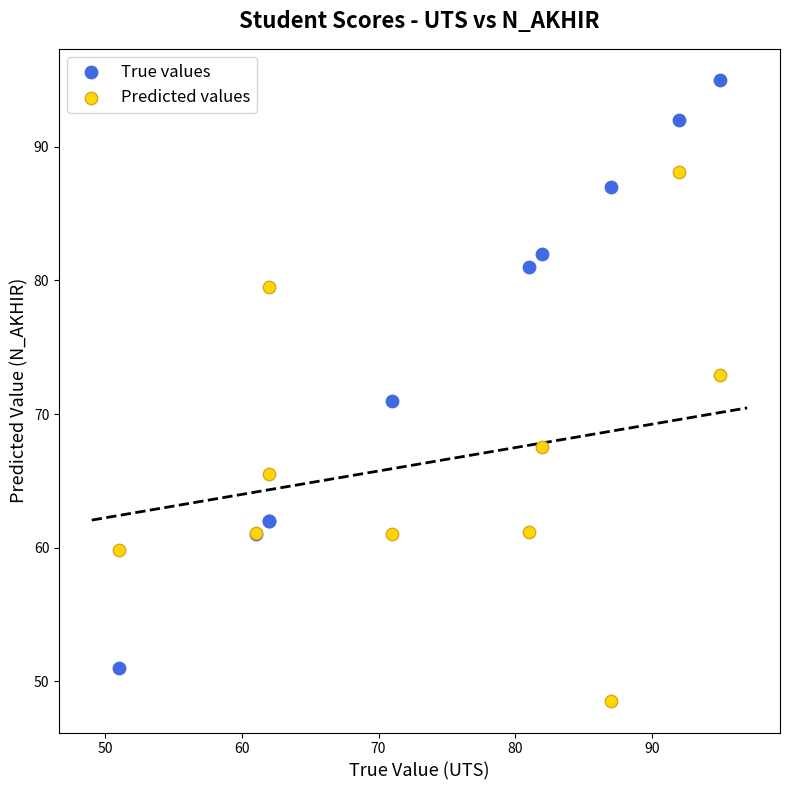

Which series has the largest Y range (max minus min)?

True values